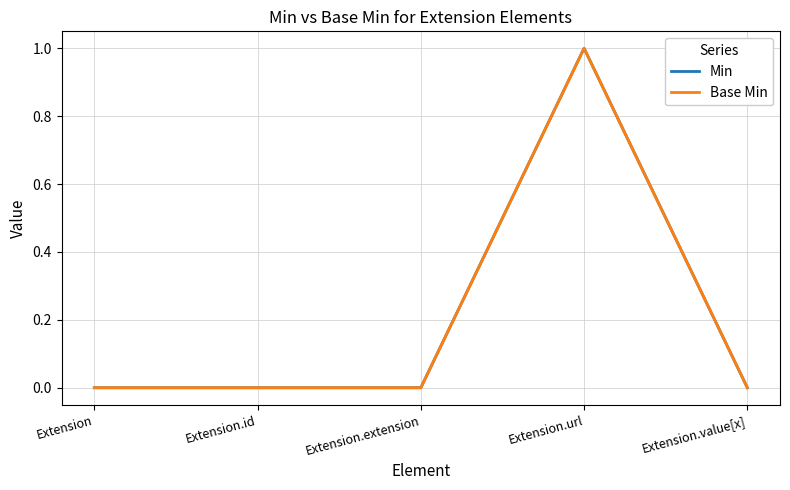

True or false: Base Min has more than 2 interior local peaks.

False